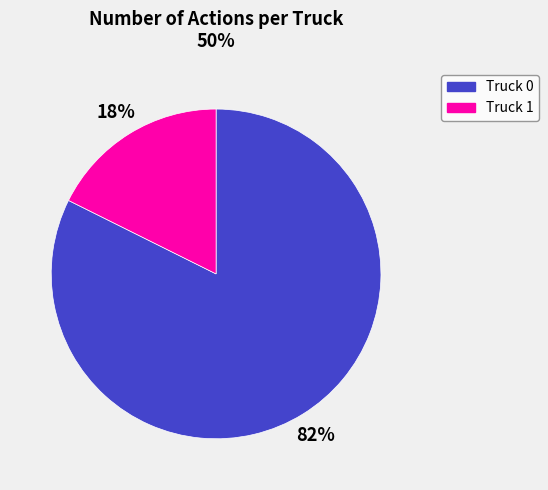

Is there any slice that represents more than half of the pie?

Yes